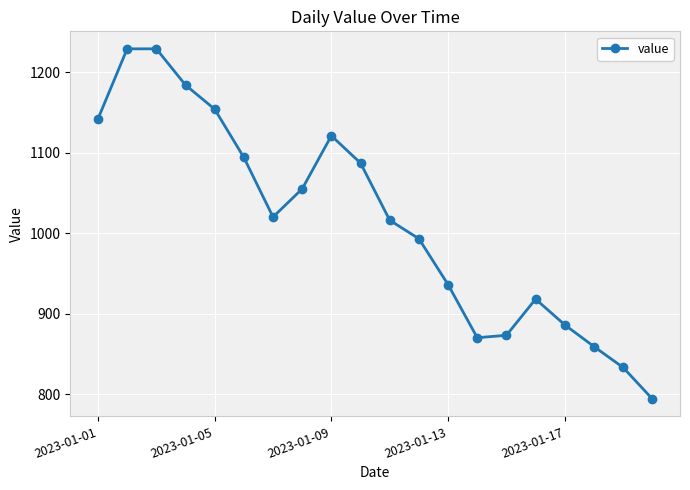

What is the difference between the maximum and second lowest values?

396